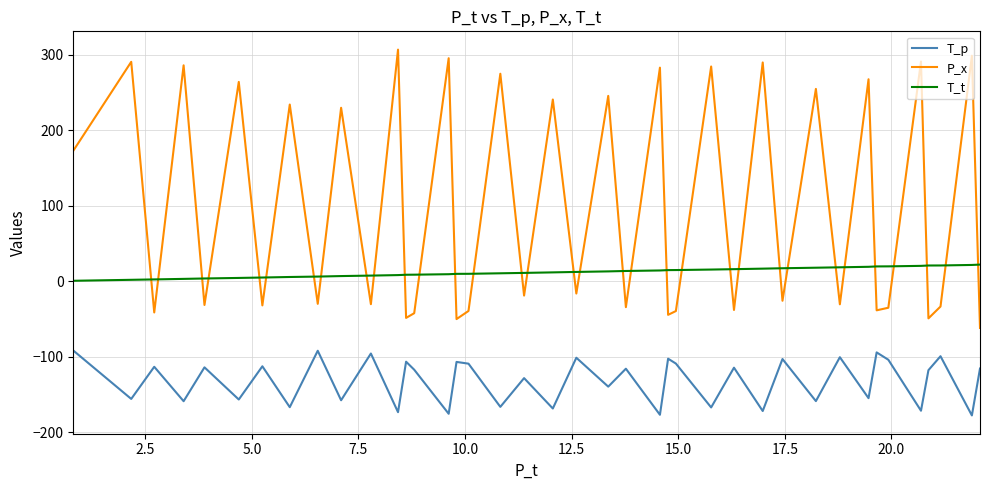

How many lines are shown in the chart?

3